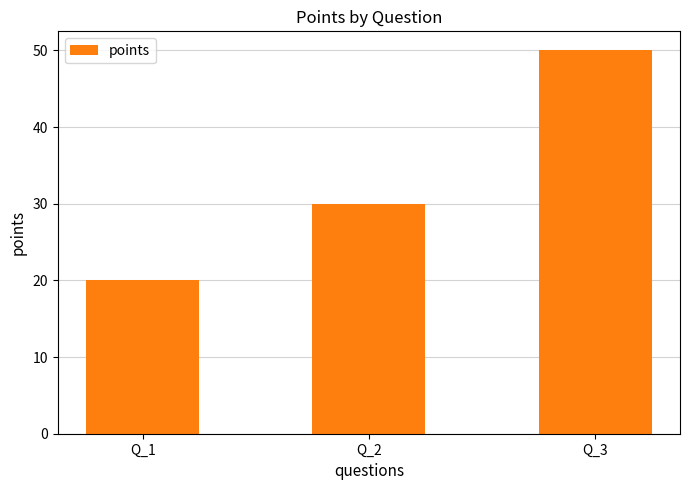

Reading left to right, extract all data points from this chart.

Q_1=20	Q_2=30	Q_3=50